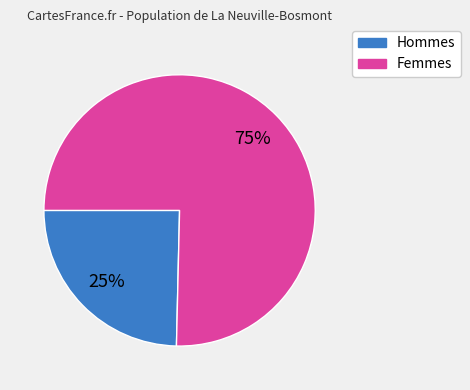

Approximately how many times larger is the value at Hommes compared to Femmes?

0.3